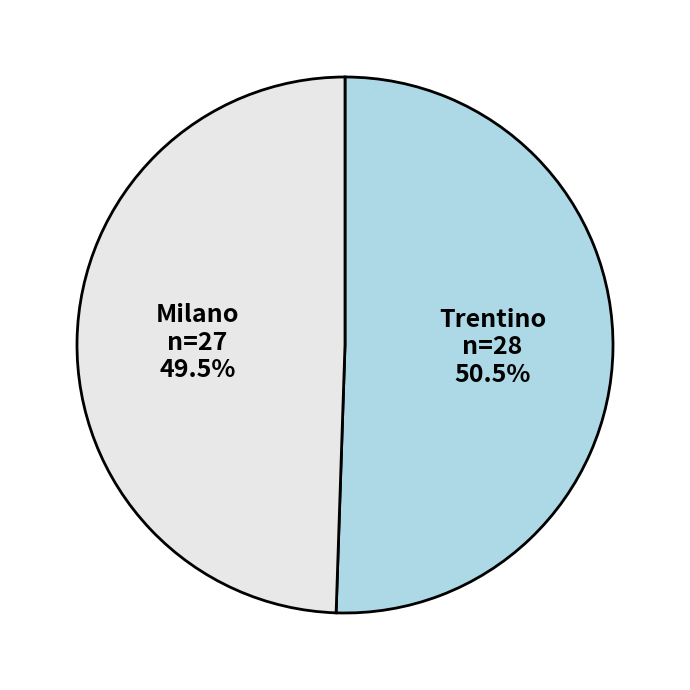

Is there any slice that represents more than half of the pie?

Yes